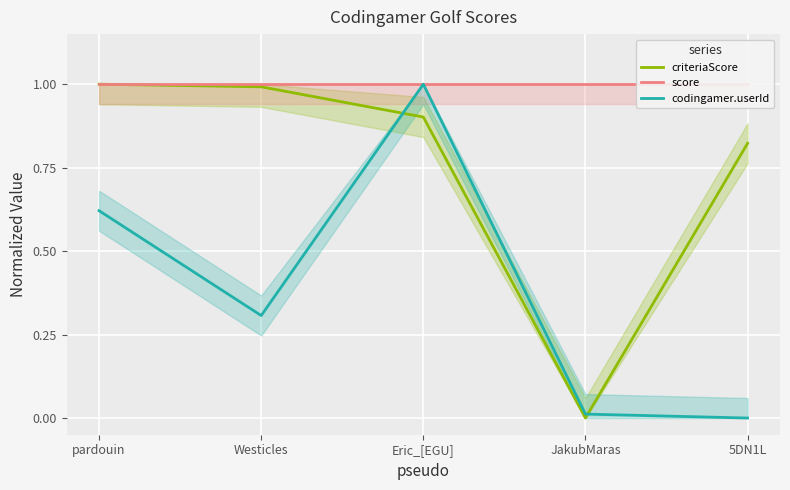

Which series changed the most between Eric_[EGU] and 5DN1L?

codingamer.userId